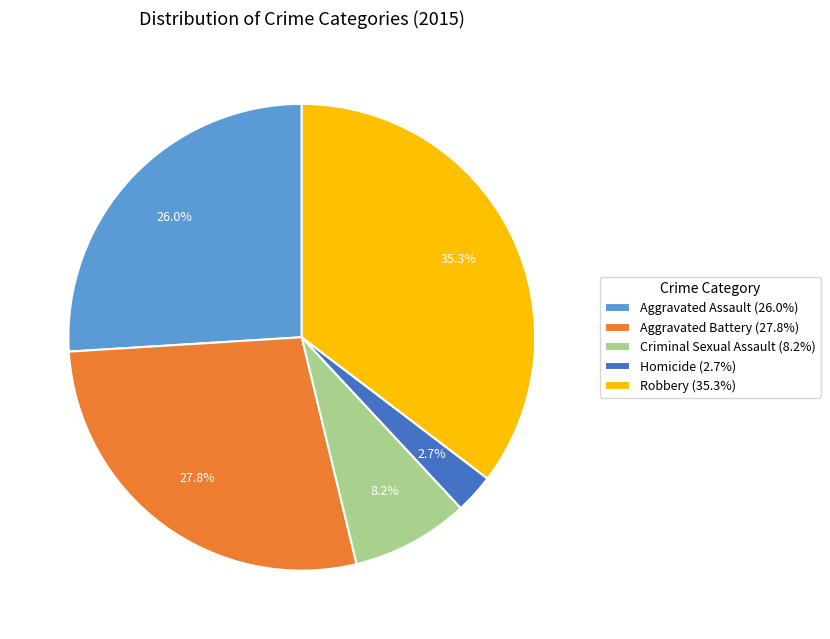

What portion of the pie excludes Aggravated Assault?

74.0%